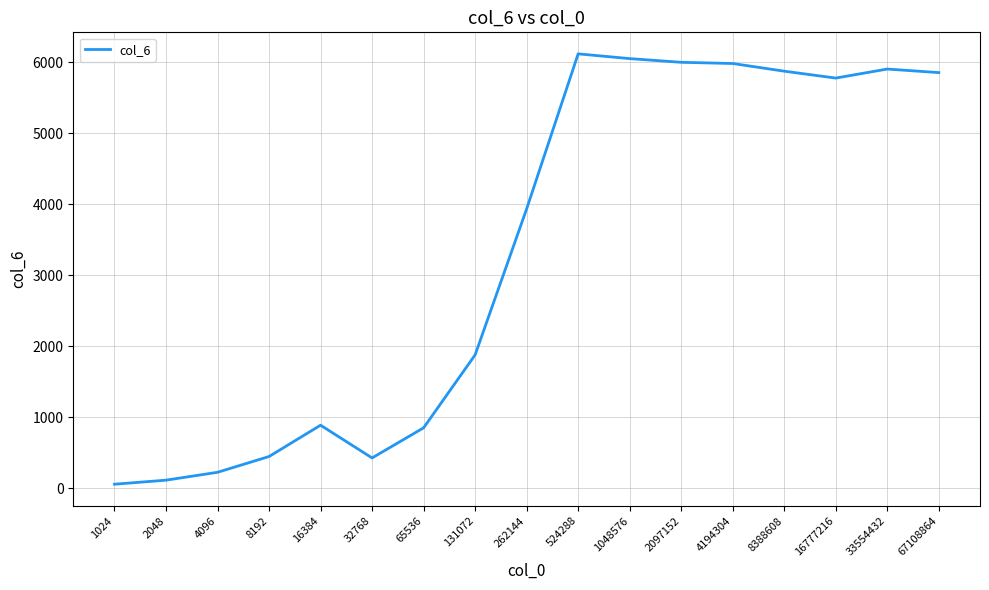

At which category does the chart reach its minimum across all series?

1024